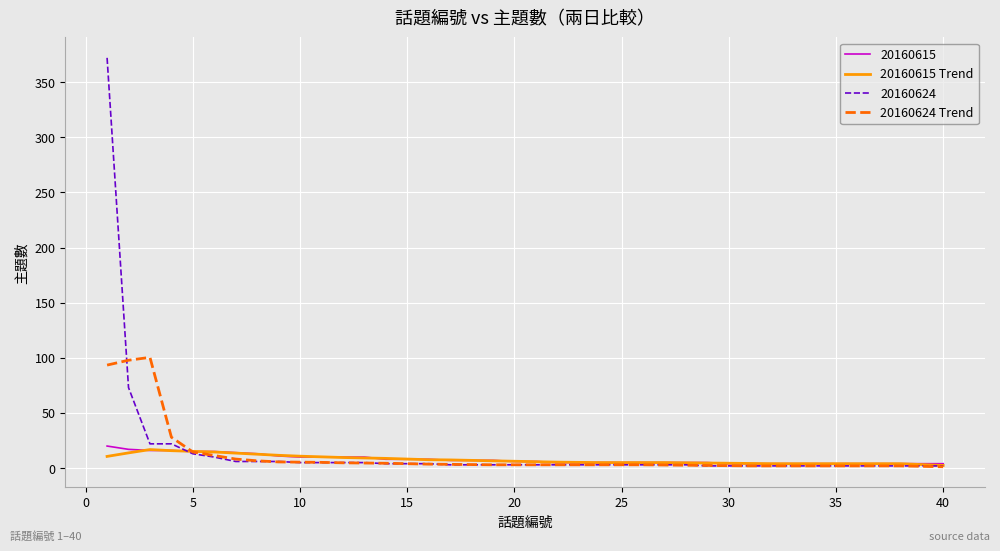

What is the smallest value displayed?

1.2